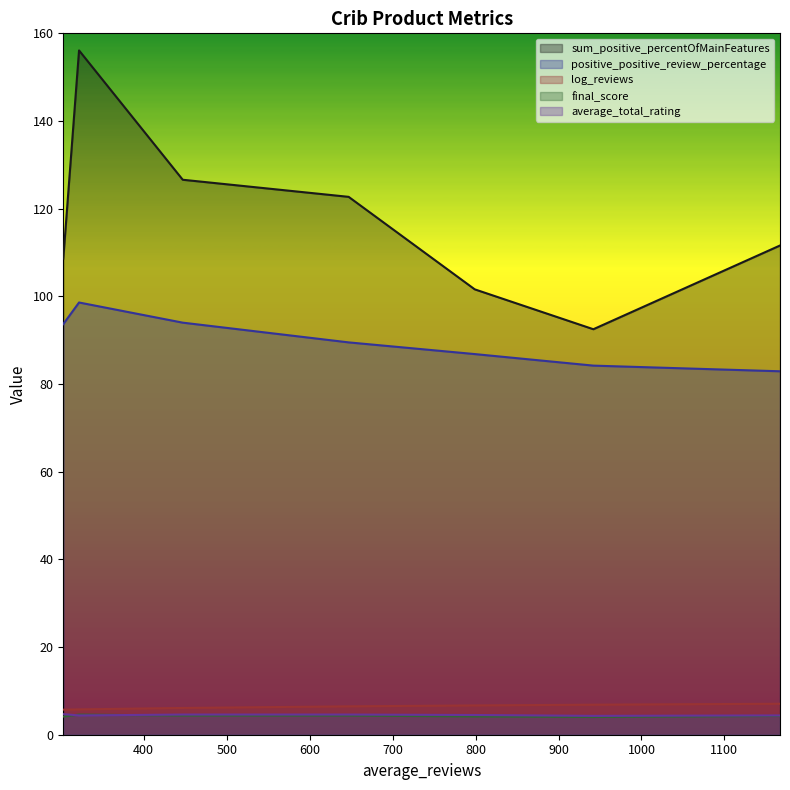

True or false: final_score and positive_positive_review_percentage cross at least once.

False